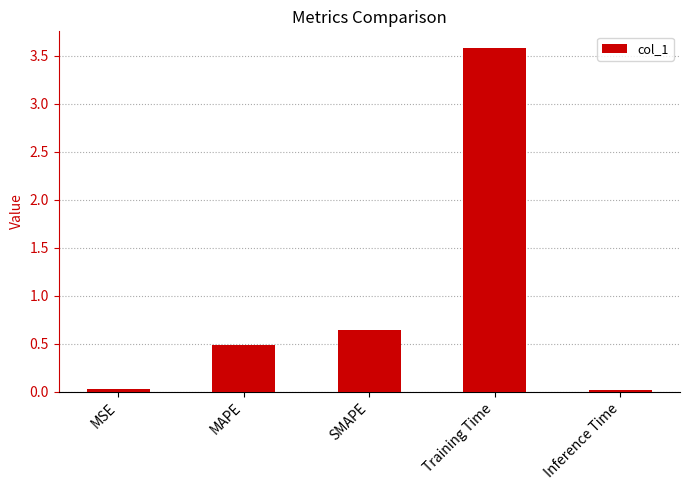

Where is the data nearest to the value 1?

SMAPE